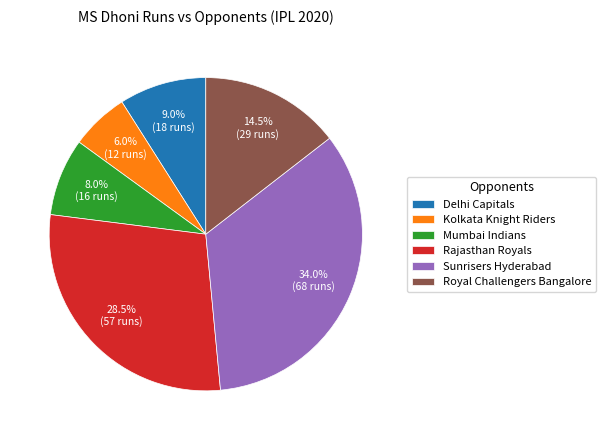

Do Delhi Capitals and Kolkata Knight Riders together represent more than half of the pie?

No